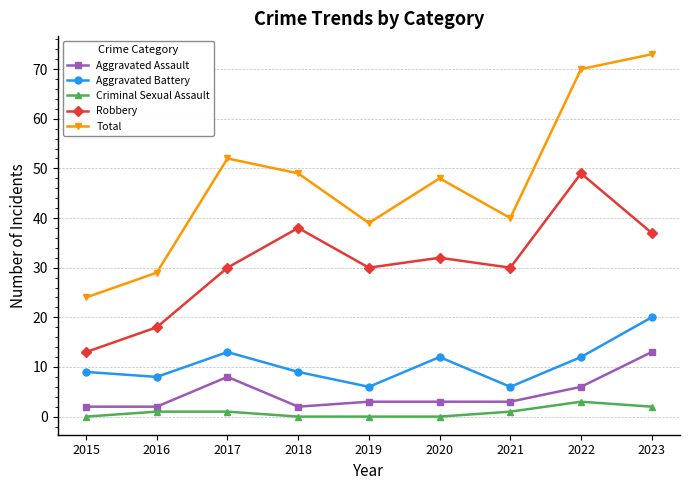

What is the difference between the Aggravated Assault values at 2022 and 2018?

4